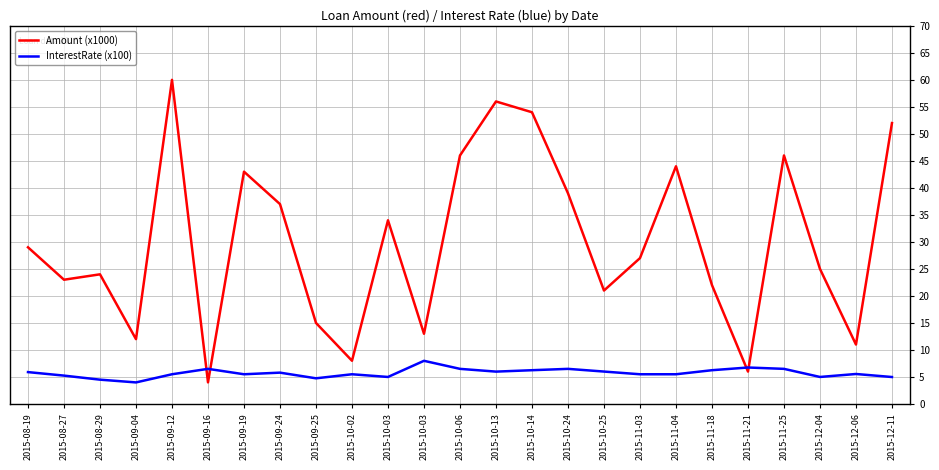

What is the difference between the maximum and minimum values in the Amount (x1000) series?

56.0